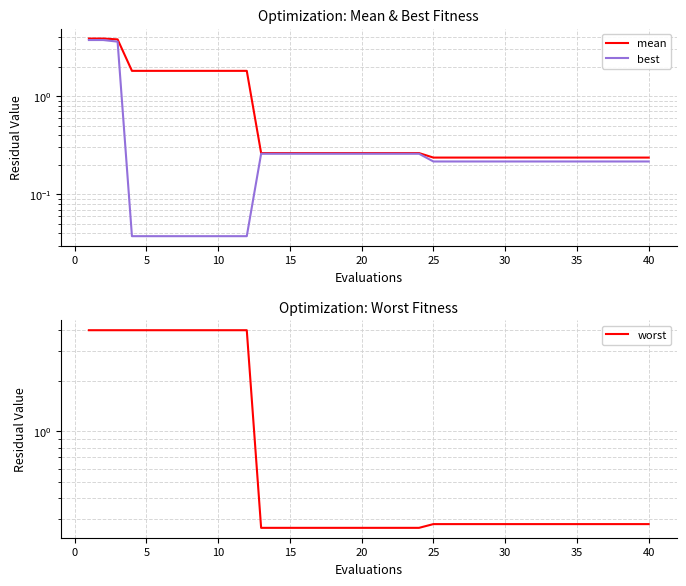

What is the value of the best point at the 37th from the left?

0.2